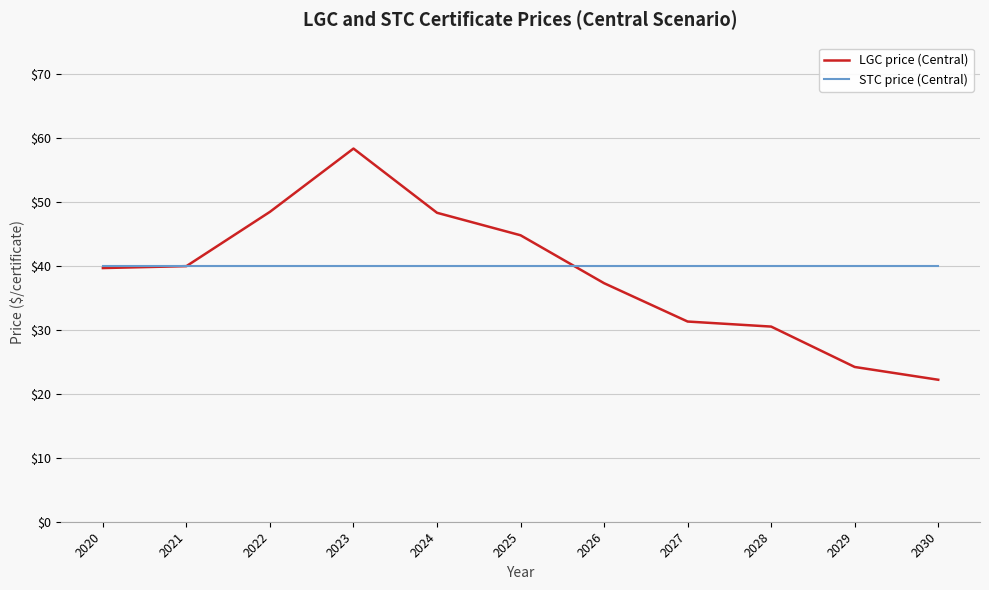

True or false: STC price (Central) has a value of 16.8 at 2021.

False